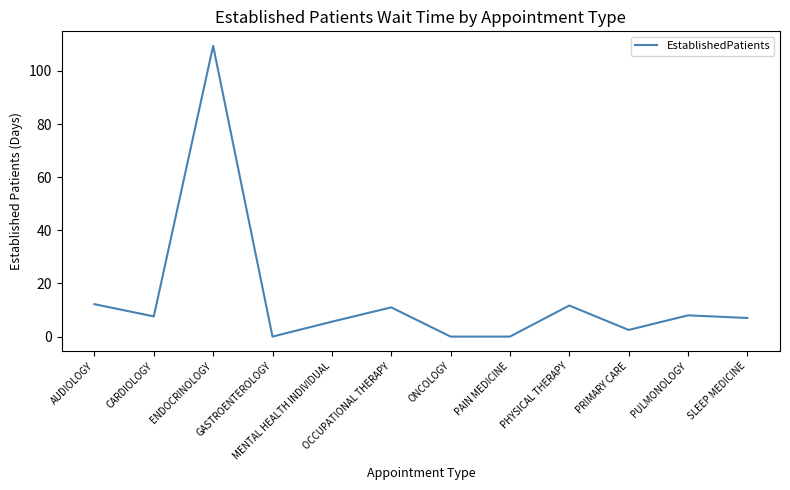

Where is the first local maximum?

ENDOCRINOLOGY